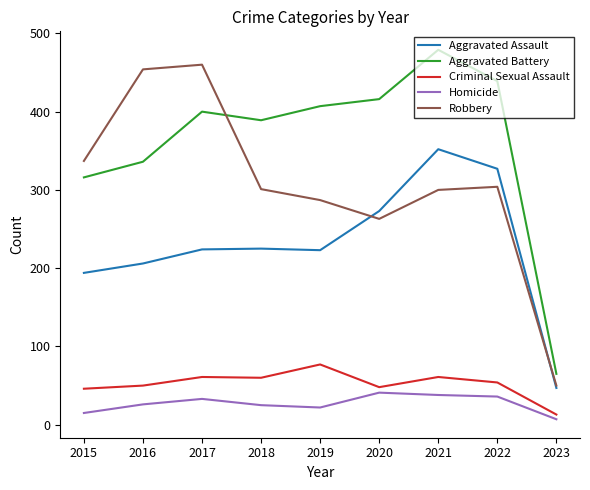

True or false: Criminal Sexual Assault and Aggravated Assault intersect in this chart.

False